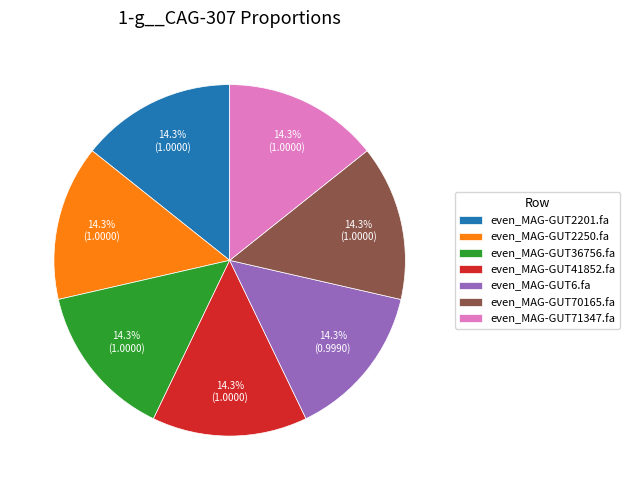

Is even_MAG-GUT2250.fa the majority of the pie?

No